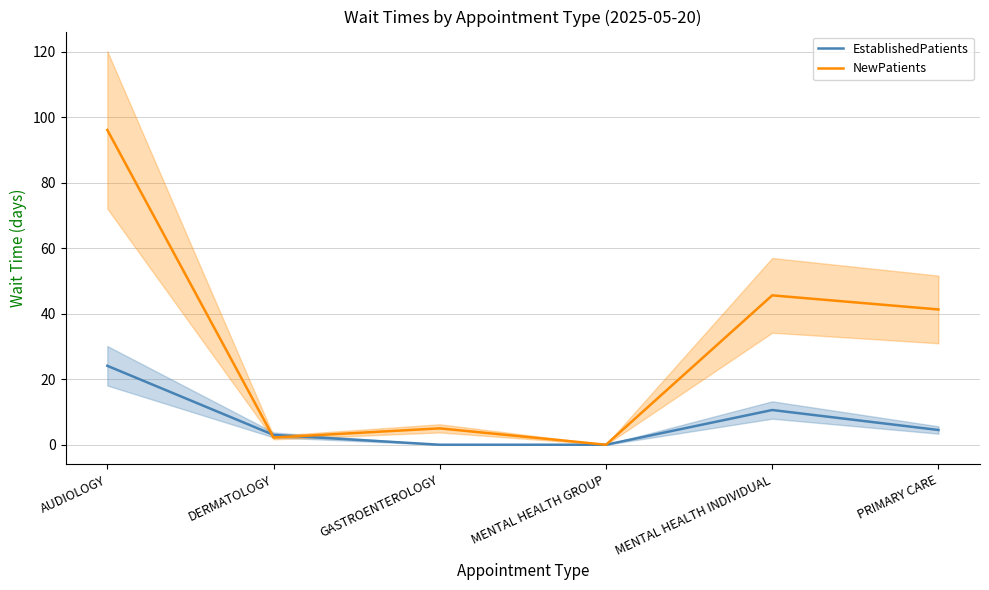

At how many categories does at least one series exceed 62?

1